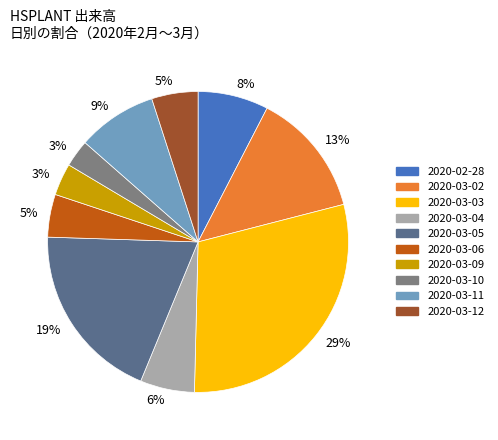

Is there any slice that represents more than half of the pie?

No